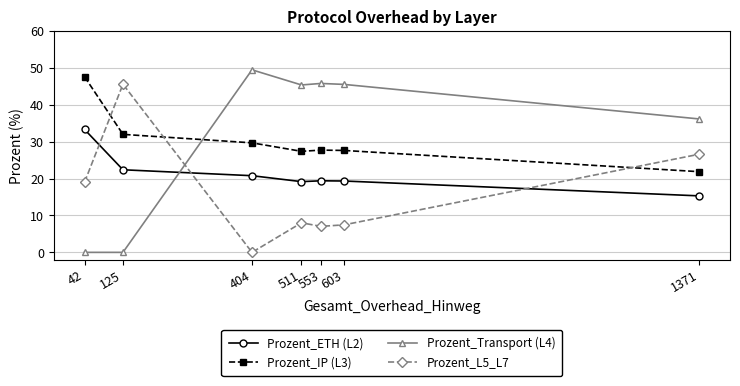

True or false: Prozent_ETH (L2) has a value of 32.3 at 553.

False